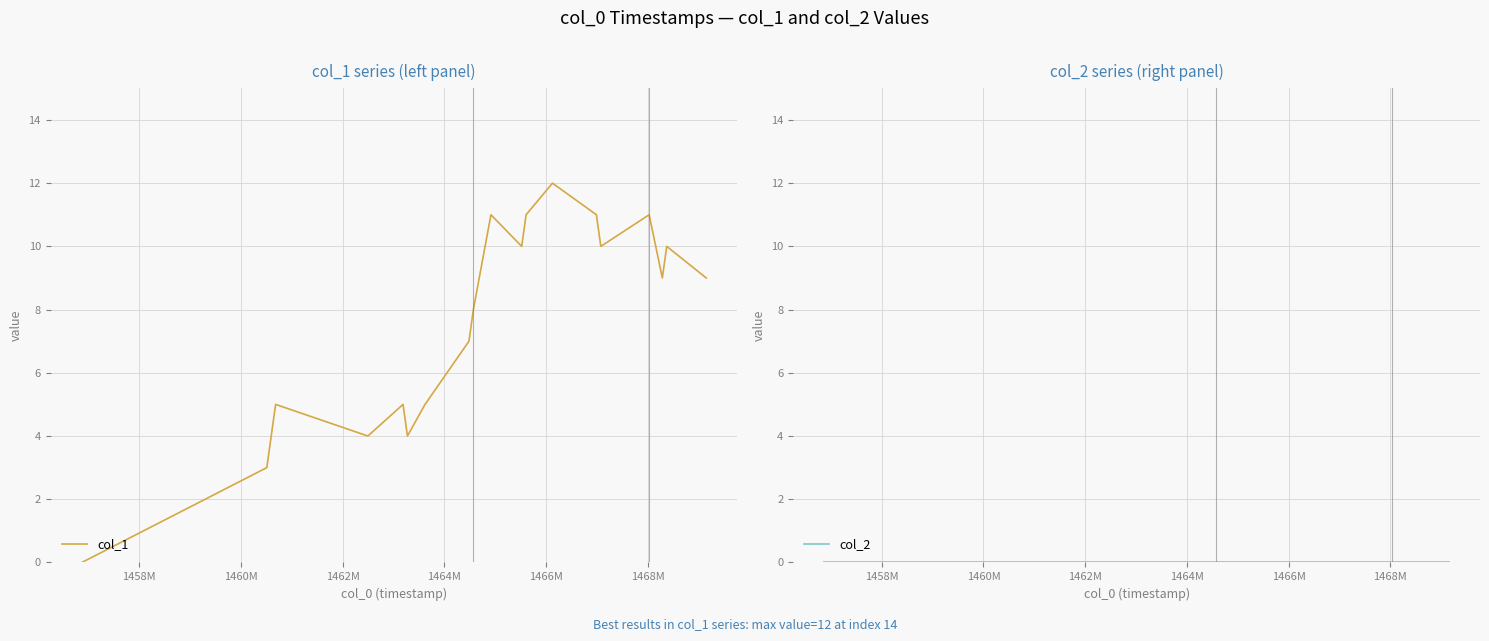

What is the maximum value for col_1?

12